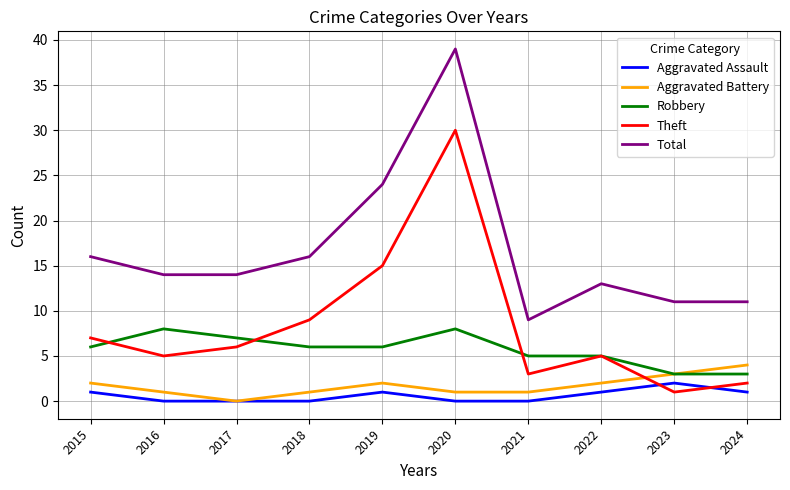

Reading right to left, extract all data points from this chart.

Aggravated Assault: 1	2	1	0	0	1	0	0	0	1
Aggravated Battery: 4	3	2	1	1	2	1	0	1	2
Robbery: 3	3	5	5	8	6	6	7	8	6
Theft: 2	1	5	3	30	15	9	6	5	7
Total: 11	11	13	9	39	24	16	14	14	16